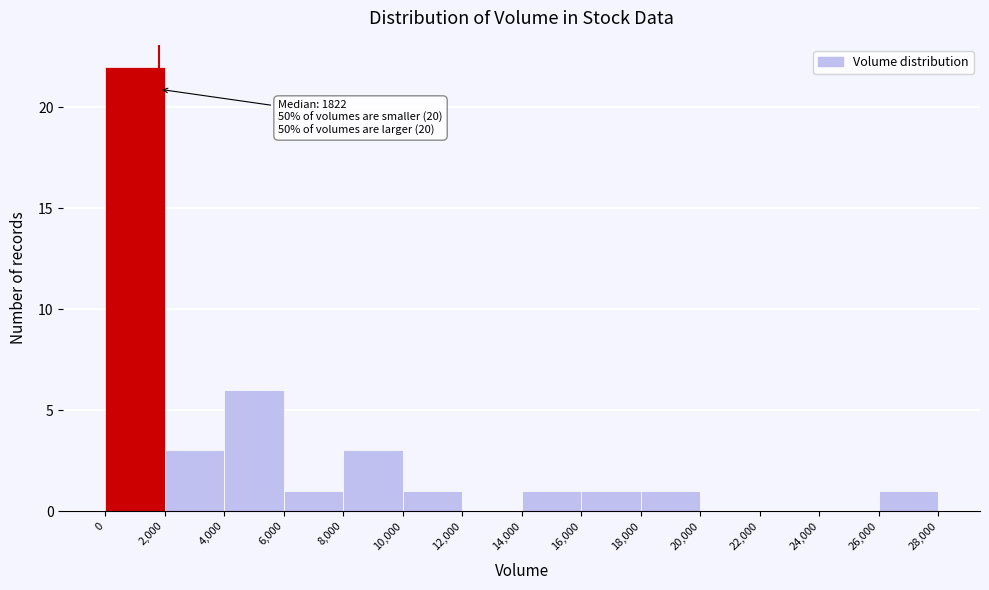

Which range on the x-axis has the tallest bar?

0 to 2,000